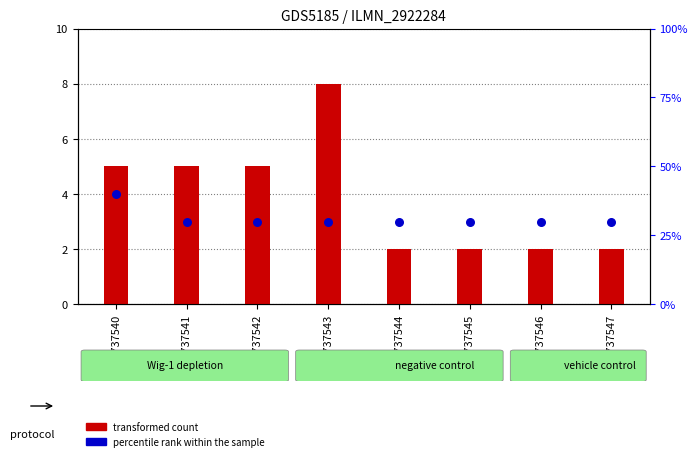

Between GSM737541 and GSM737545, which is larger?

GSM737541